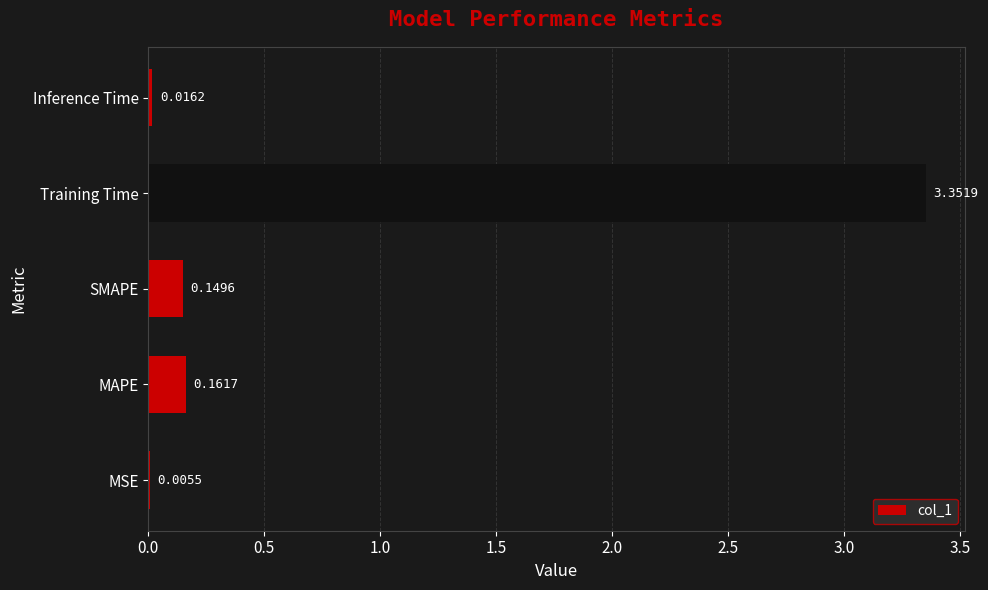

What is the change in value from MSE to SMAPE?

+0.1